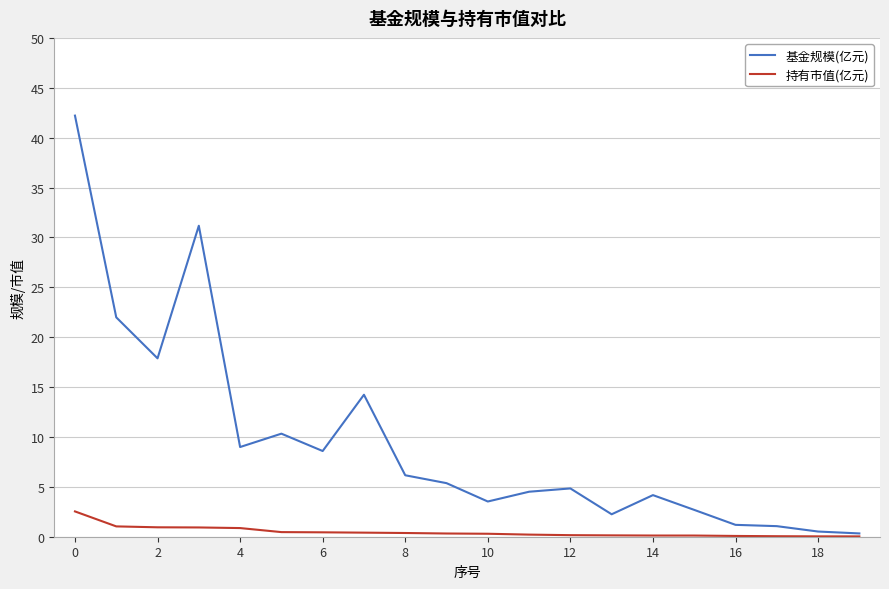

Is this an area chart (filled region under the line)?

No